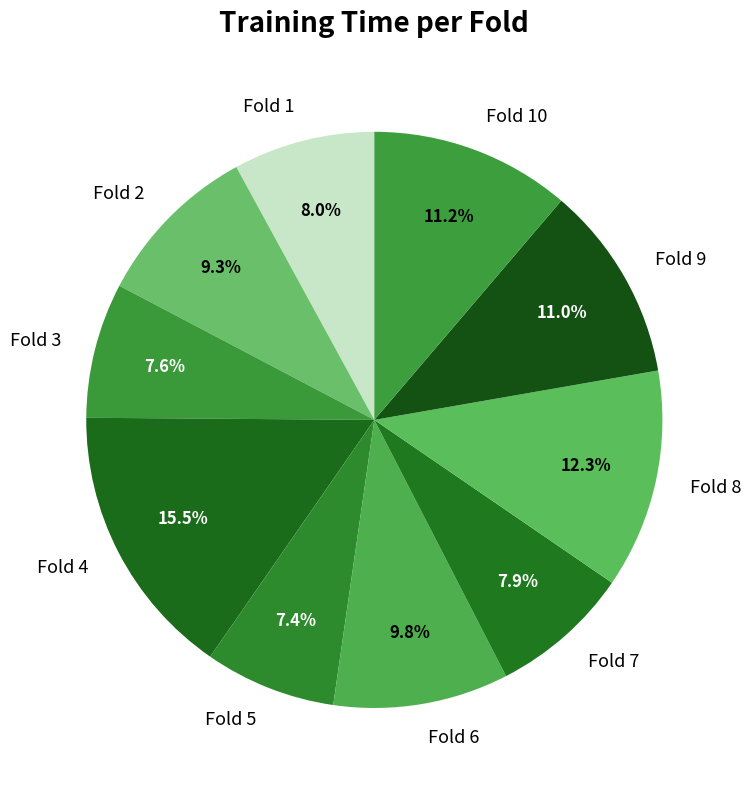

Count the number of slices in the pie.

10